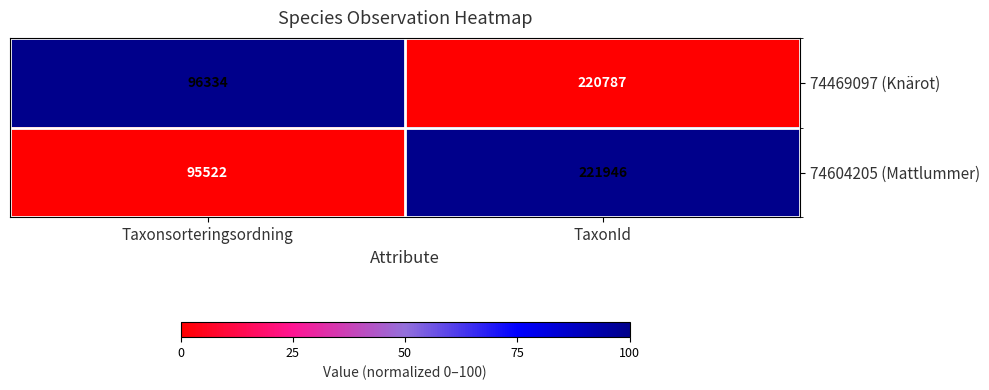

Which series has the largest range (max minus min)?

74604205 (Mattlummer)